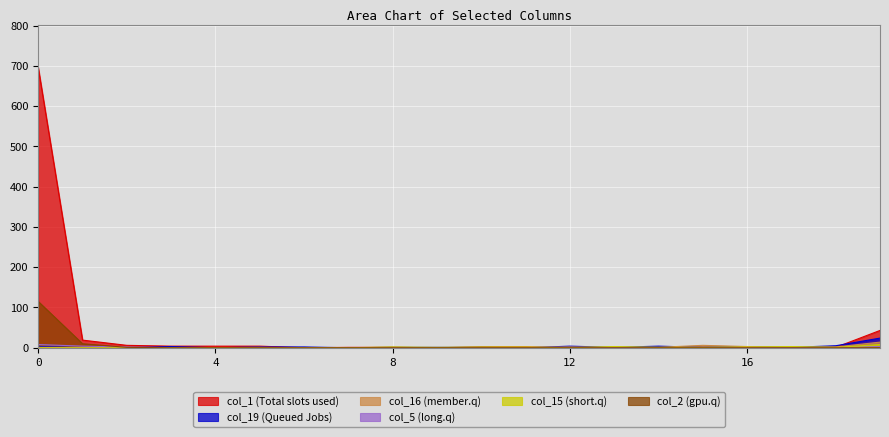

Reading left to right, list all the values displayed in this chart.

col_1: 0=696	1=19	2=6	3=4	4=4	5=4	6=0	7=1	8=1	9=0	10=2	11=2	12=0	13=0	14=0	15=1	16=0	17=0	18=1	19=43
col_19: 0=3	1=0	2=0	3=3	4=0	5=2	6=2	7=0	8=1	9=1	10=1	11=0	12=4	13=1	14=4	15=1	16=3	17=1	18=5	19=24
col_16: 0=1	1=0	2=0	3=0	4=0	5=1	6=0	7=0	8=1	9=0	10=1	11=1	12=2	13=1	14=1	15=6	16=3	17=1	18=2	19=14
col_5: 0=8	1=4	2=2	3=0	4=0	5=0	6=0	7=0	8=0	9=0	10=0	11=0	12=0	13=0	14=0	15=0	16=0	17=0	18=0	19=3
col_15: 0=0	1=0	2=0	3=0	4=0	5=0	6=0	7=0	8=2	9=1	10=2	11=2	12=0	13=3	14=1	15=1	16=2	17=3	18=1	19=8
col_2: 0=115	1=10	2=1	3=0	4=0	5=0	6=0	7=0	8=0	9=0	10=0	11=0	12=0	13=0	14=0	15=0	16=0	17=0	18=0	19=0